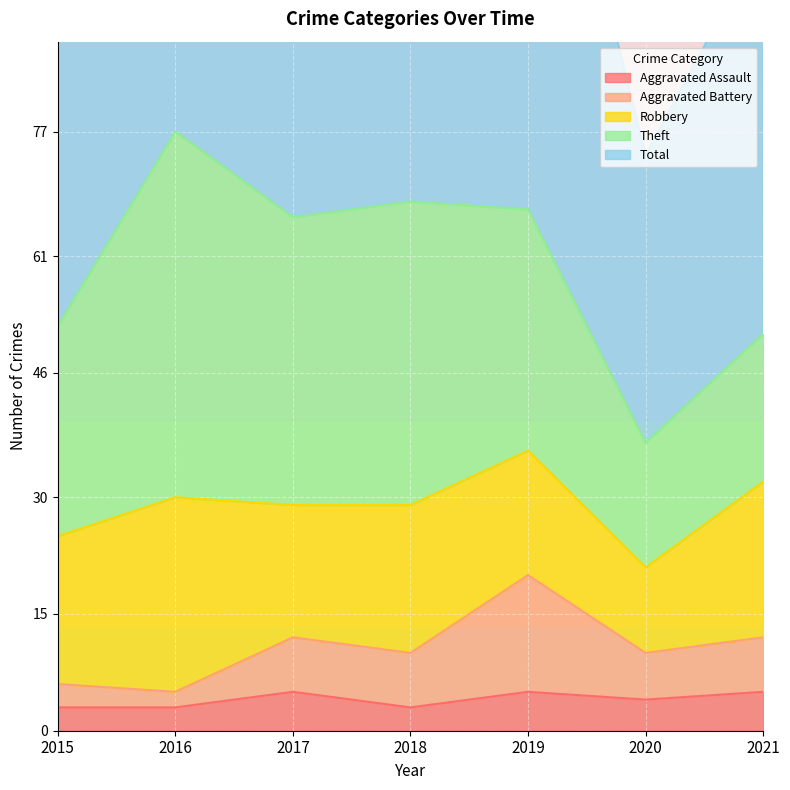

What value does the Aggravated Assault series have at 2019?

5